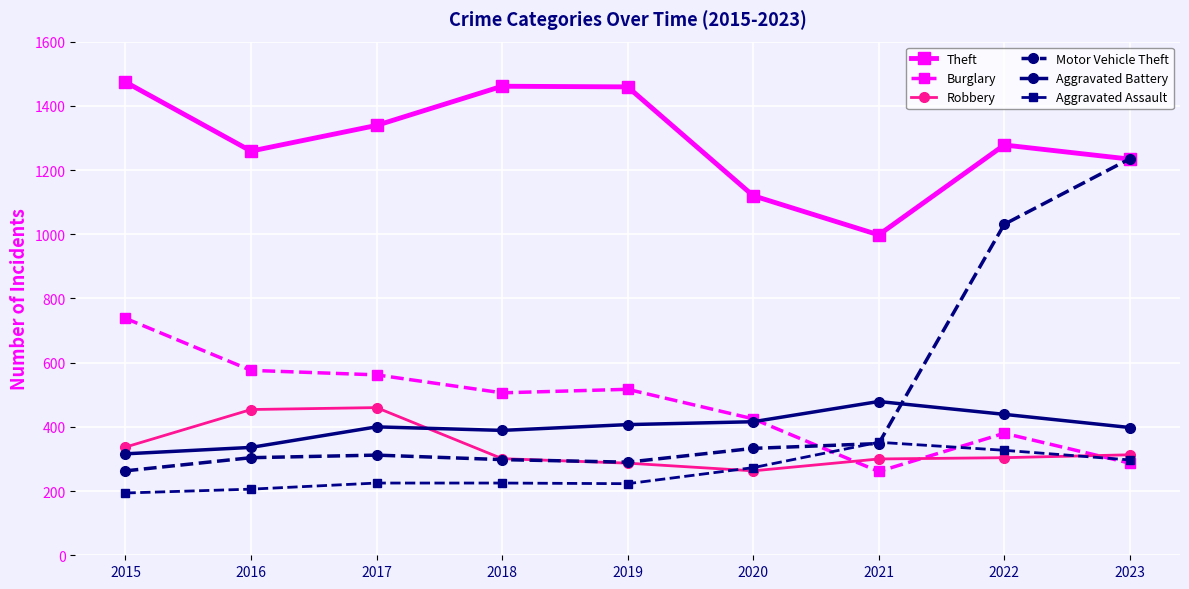

True or false: Robbery and Theft intersect in this chart.

False